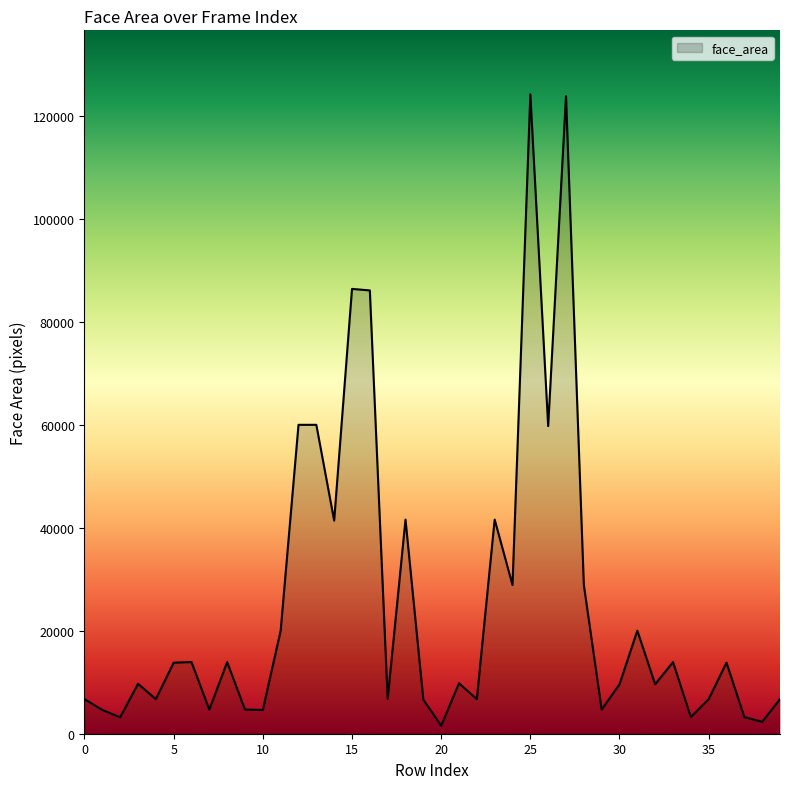

What is the maximum value shown in the chart?

124256